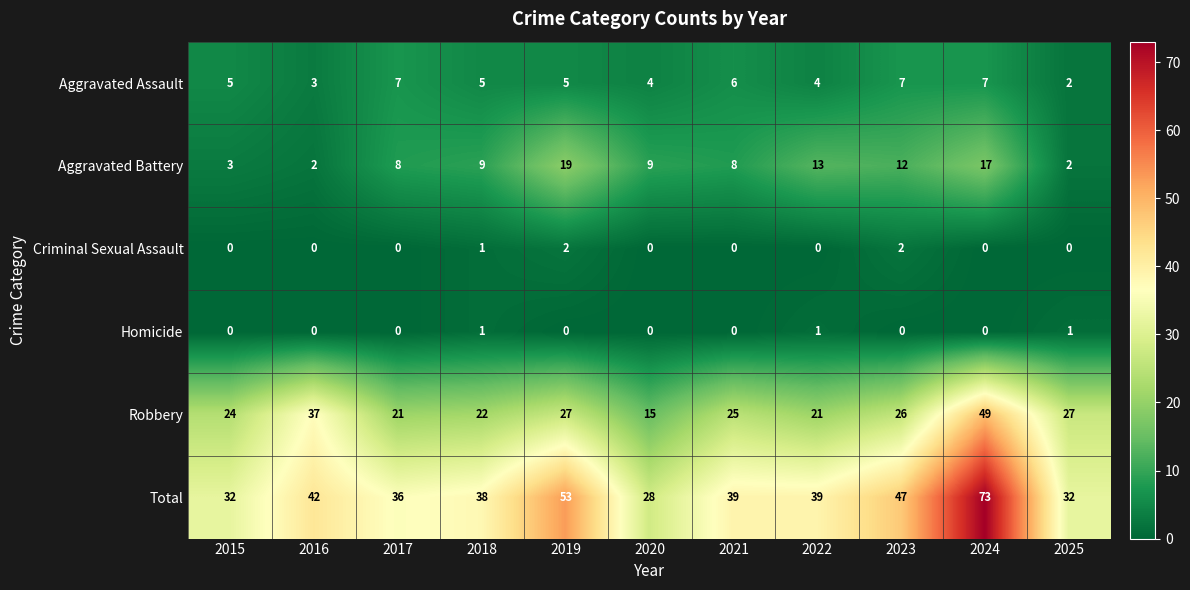

Rank the series by their maximum value, from lowest to highest.

Homicide, Criminal Sexual Assault, Aggravated Assault, Aggravated Battery, Robbery, Total